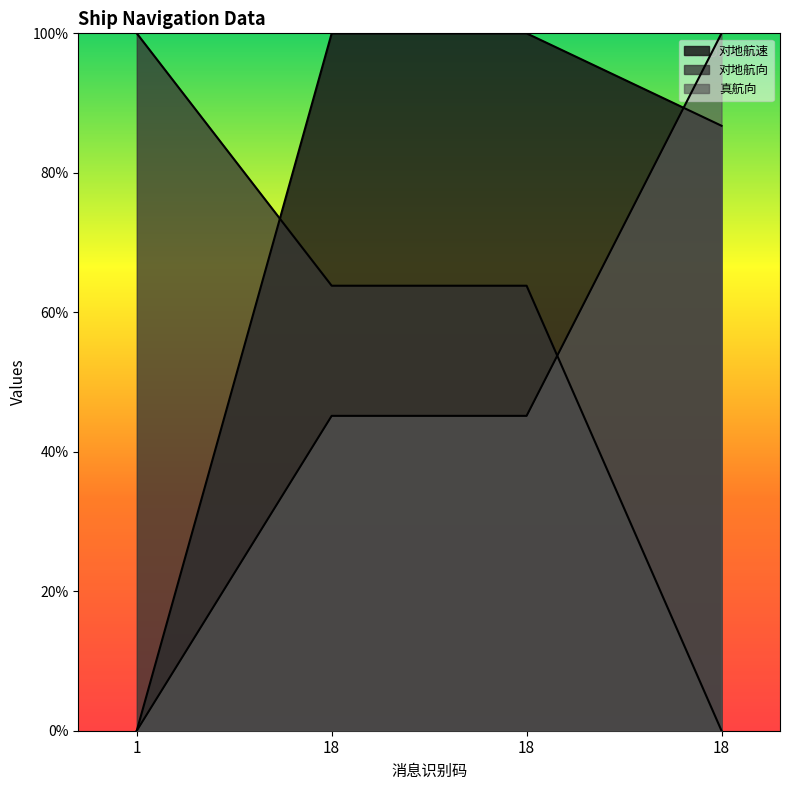

What is the sum of the MMSI values at 18 and 1?

100.0